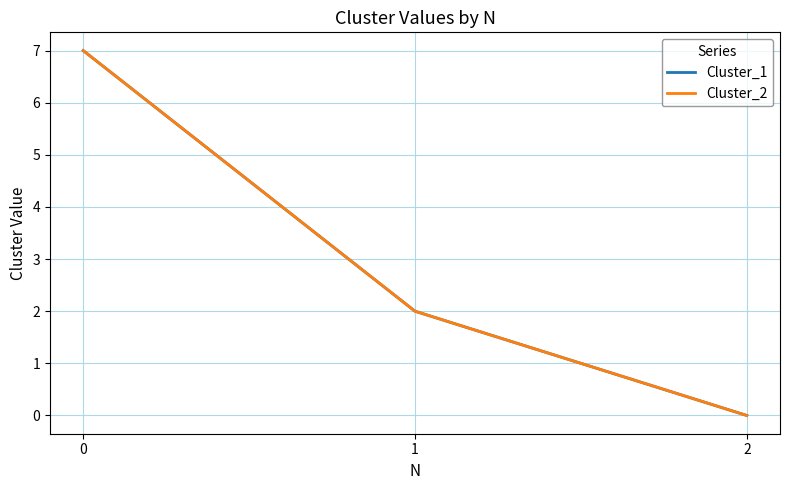

Is this an area chart (filled region under the line)?

No